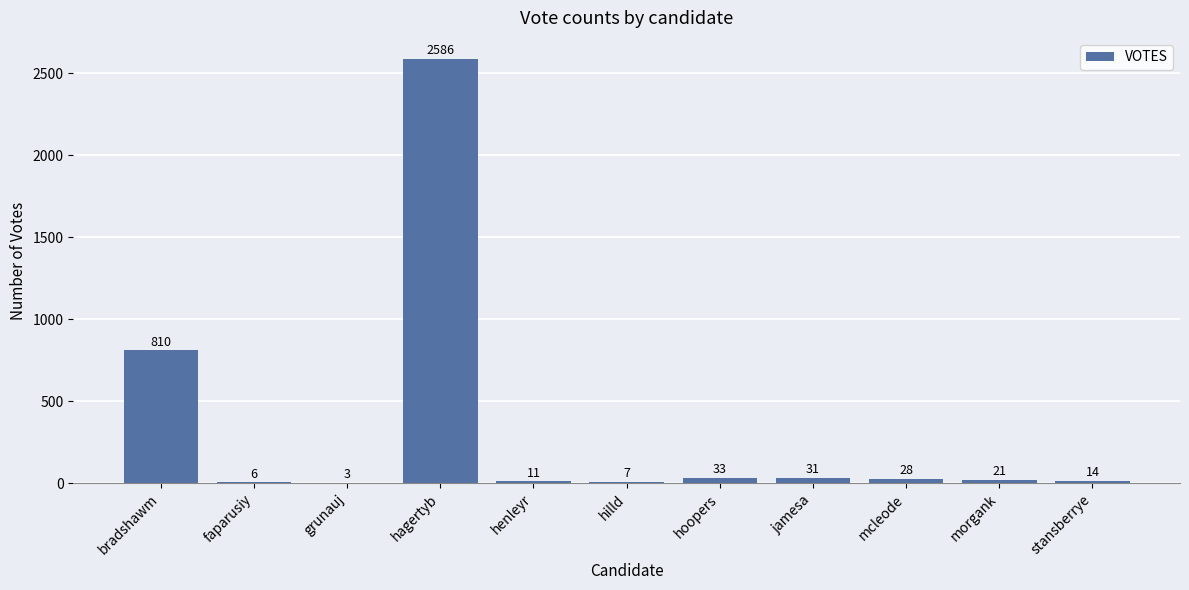

What is the greatest value displayed?

2586